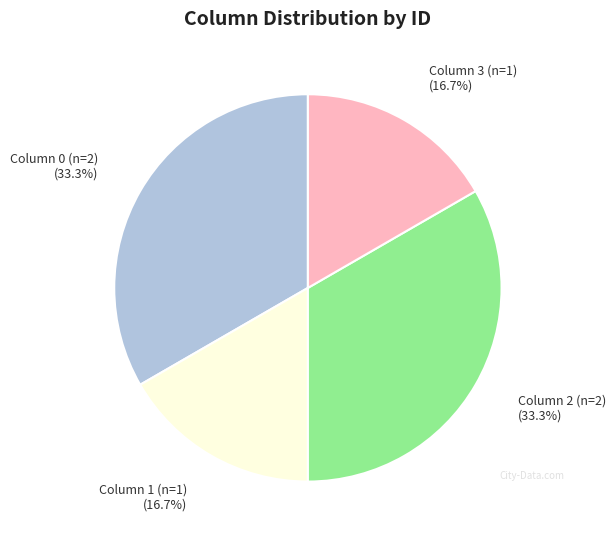

To the nearest percent, what is the average slice percentage?

25%